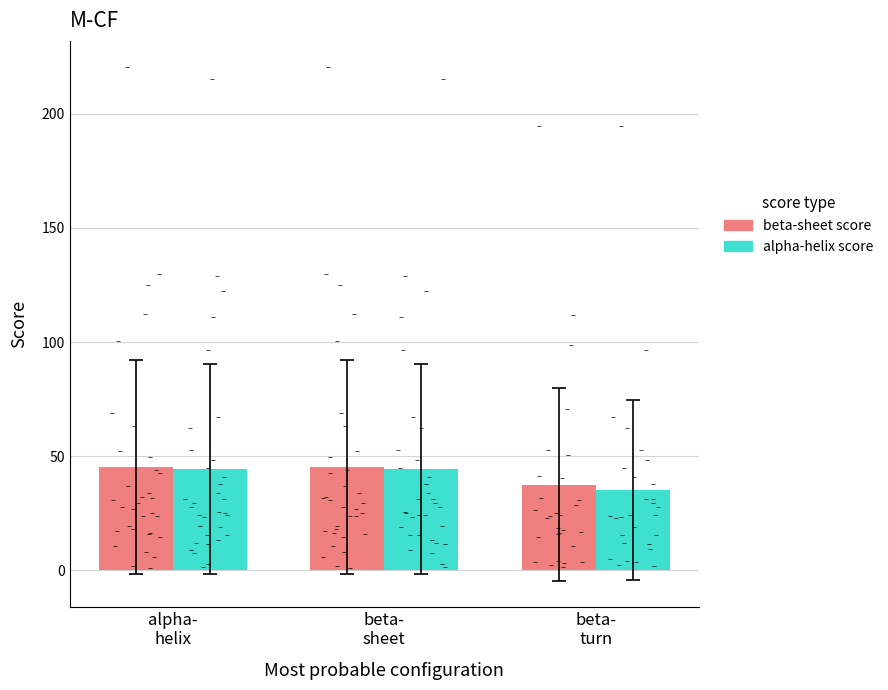

What is the total value across all series at beta-
sheet?

89.6